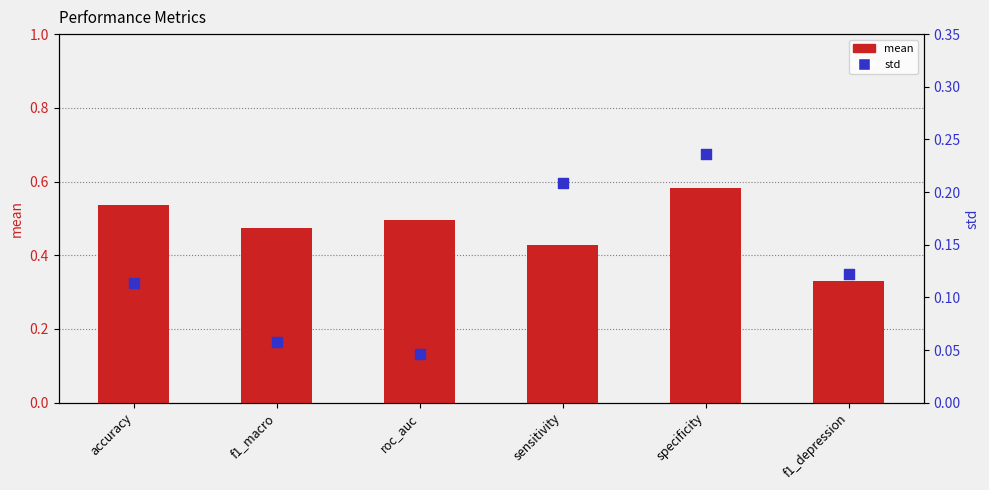

Is the value of std at f1_macro greater than the value of mean at accuracy?

No